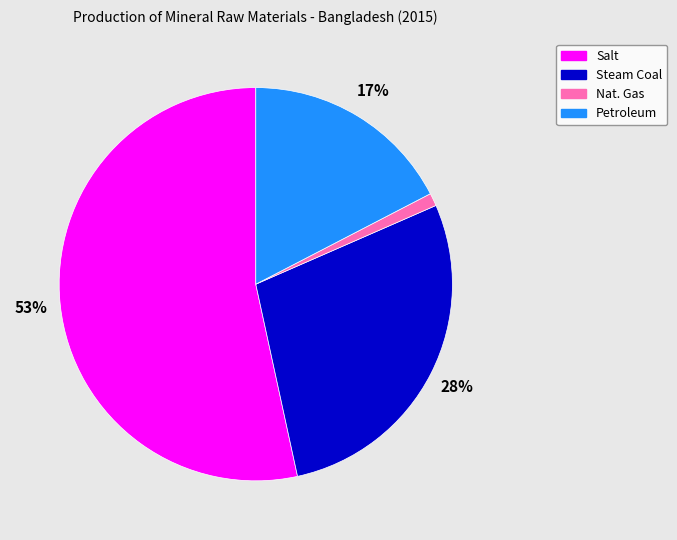

Which slice represents more than half of the pie?

Salt